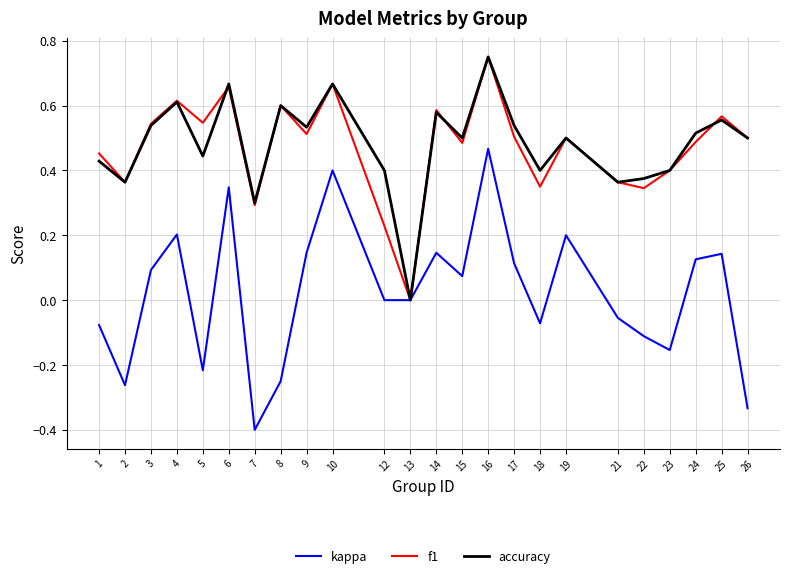

Which series has the widest spread of values?

kappa